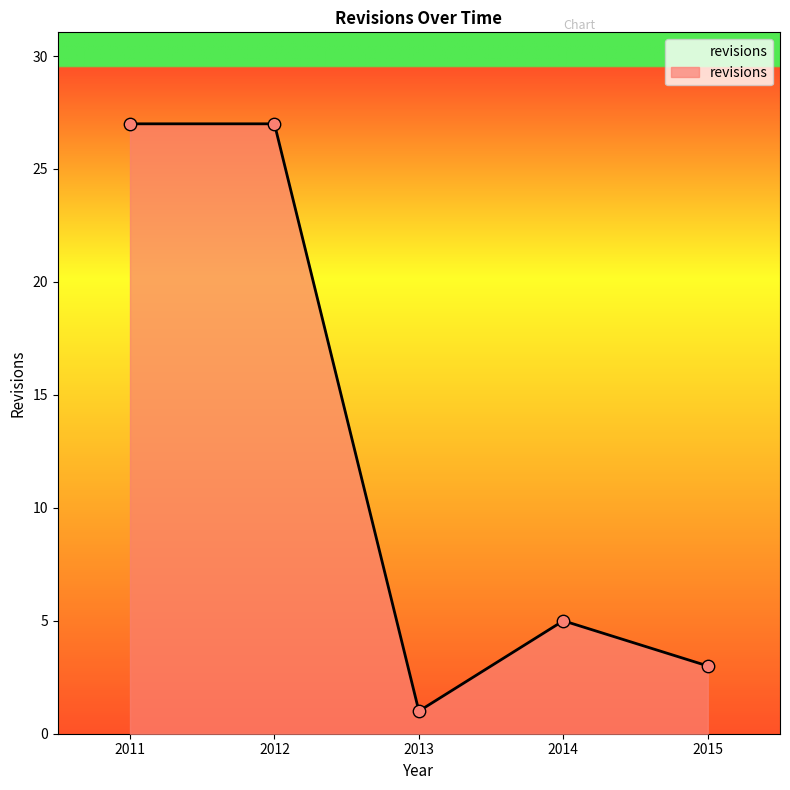

What is the ratio of the value at 2011 to the value at 2013?

27.0